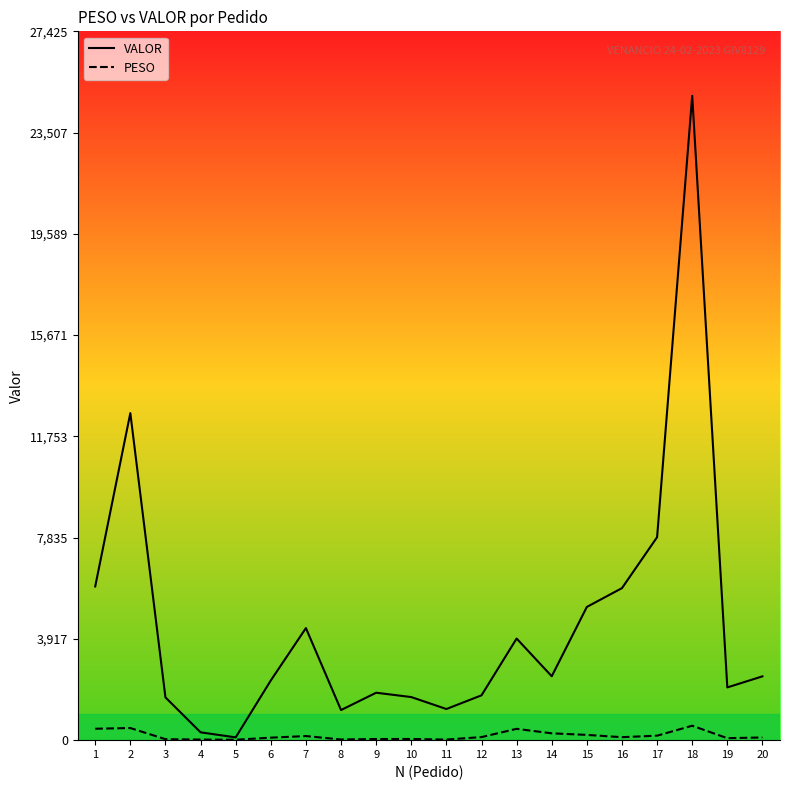

What is the difference between the second highest and minimum values in the PESO series?

452.8